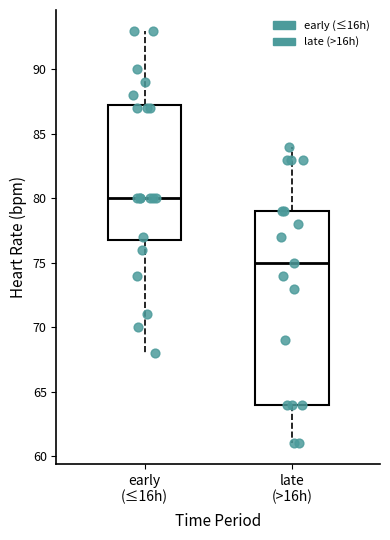

Reading left to right, read every box against the y-axis: the position of its median line, the range the box covers, and the ends of its whiskers. The values are not printed on the chart, so give them approximately, as read against the axis.

early (≤16h): median 80.0, box 77.0 to 87.5, whiskers 68.0 to 93.0
late (>16h): median 75.0, box 64.0 to 79.0, whiskers 61.0 to 84.0